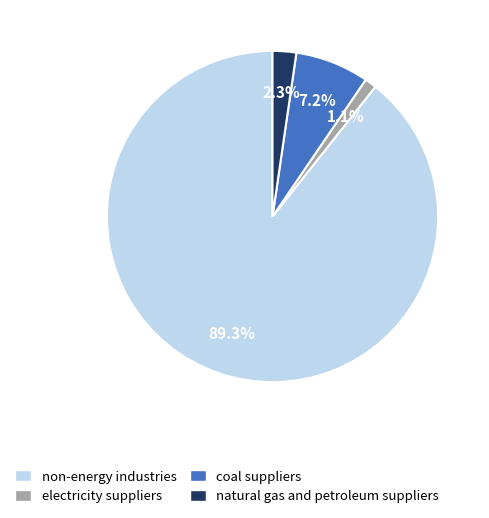

What percentage do non-energy industries and electricity suppliers together represent?

90.5%